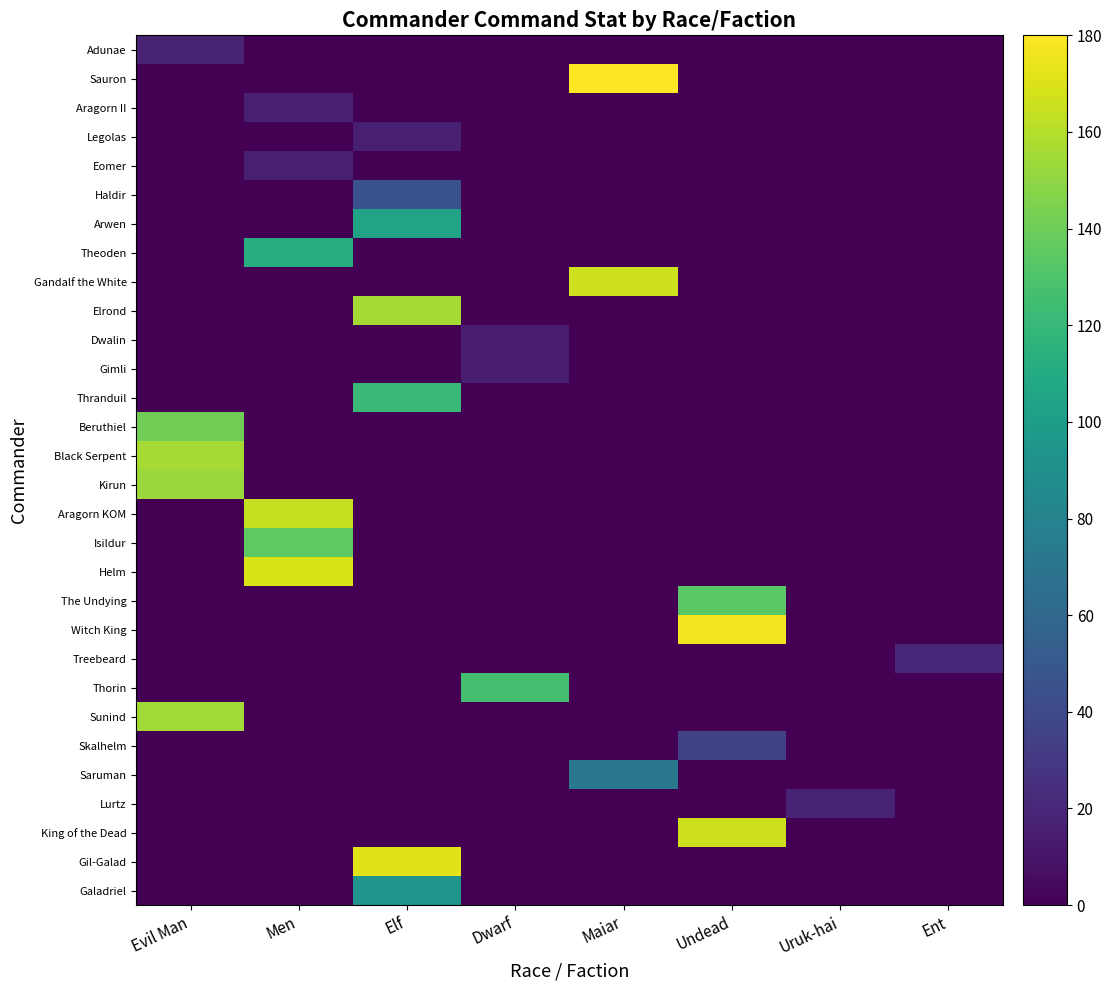

Reading left to right, what are all the values shown in this chart?

Adunae: Evil Man=18	Men=0	Elf=0	Dwarf=0	Maiar=0	Undead=0	Uruk-hai=0	Ent=0
Sauron: Evil Man=0	Men=0	Elf=0	Dwarf=0	Maiar=180	Undead=0	Uruk-hai=0	Ent=0
Aragorn II: Evil Man=0	Men=16	Elf=0	Dwarf=0	Maiar=0	Undead=0	Uruk-hai=0	Ent=0
Legolas: Evil Man=0	Men=0	Elf=16	Dwarf=0	Maiar=0	Undead=0	Uruk-hai=0	Ent=0
Eomer: Evil Man=0	Men=16	Elf=0	Dwarf=0	Maiar=0	Undead=0	Uruk-hai=0	Ent=0
Haldir: Evil Man=0	Men=0	Elf=45	Dwarf=0	Maiar=0	Undead=0	Uruk-hai=0	Ent=0
Arwen: Evil Man=0	Men=0	Elf=105	Dwarf=0	Maiar=0	Undead=0	Uruk-hai=0	Ent=0
Theoden: Evil Man=0	Men=112	Elf=0	Dwarf=0	Maiar=0	Undead=0	Uruk-hai=0	Ent=0
Gandalf the White: Evil Man=0	Men=0	Elf=0	Dwarf=0	Maiar=167	Undead=0	Uruk-hai=0	Ent=0
Elrond: Evil Man=0	Men=0	Elf=156	Dwarf=0	Maiar=0	Undead=0	Uruk-hai=0	Ent=0
Dwalin: Evil Man=0	Men=0	Elf=0	Dwarf=14	Maiar=0	Undead=0	Uruk-hai=0	Ent=0
Gimli: Evil Man=0	Men=0	Elf=0	Dwarf=14	Maiar=0	Undead=0	Uruk-hai=0	Ent=0
Thranduil: Evil Man=0	Men=0	Elf=122	Dwarf=0	Maiar=0	Undead=0	Uruk-hai=0	Ent=0
Beruthiel: Evil Man=141	Men=0	Elf=0	Dwarf=0	Maiar=0	Undead=0	Uruk-hai=0	Ent=0
Black Serpent: Evil Man=156	Men=0	Elf=0	Dwarf=0	Maiar=0	Undead=0	Uruk-hai=0	Ent=0
Kirun: Evil Man=153	Men=0	Elf=0	Dwarf=0	Maiar=0	Undead=0	Uruk-hai=0	Ent=0
Aragorn KOM: Evil Man=0	Men=164	Elf=0	Dwarf=0	Maiar=0	Undead=0	Uruk-hai=0	Ent=0
Isildur: Evil Man=0	Men=135	Elf=0	Dwarf=0	Maiar=0	Undead=0	Uruk-hai=0	Ent=0
Helm: Evil Man=0	Men=170	Elf=0	Dwarf=0	Maiar=0	Undead=0	Uruk-hai=0	Ent=0
The Undying: Evil Man=0	Men=0	Elf=0	Dwarf=0	Maiar=0	Undead=134	Uruk-hai=0	Ent=0
Witch King: Evil Man=0	Men=0	Elf=0	Dwarf=0	Maiar=0	Undead=177	Uruk-hai=0	Ent=0
Treebeard: Evil Man=0	Men=0	Elf=0	Dwarf=0	Maiar=0	Undead=0	Uruk-hai=0	Ent=20
Thorin: Evil Man=0	Men=0	Elf=0	Dwarf=127	Maiar=0	Undead=0	Uruk-hai=0	Ent=0
Sunind: Evil Man=155	Men=0	Elf=0	Dwarf=0	Maiar=0	Undead=0	Uruk-hai=0	Ent=0
Skalhelm: Evil Man=0	Men=0	Elf=0	Dwarf=0	Maiar=0	Undead=35	Uruk-hai=0	Ent=0
Saruman: Evil Man=0	Men=0	Elf=0	Dwarf=0	Maiar=72	Undead=0	Uruk-hai=0	Ent=0
Lurtz: Evil Man=0	Men=0	Elf=0	Dwarf=0	Maiar=0	Undead=0	Uruk-hai=18	Ent=0
King of the Dead: Evil Man=0	Men=0	Elf=0	Dwarf=0	Maiar=0	Undead=166	Uruk-hai=0	Ent=0
Gil-Galad: Evil Man=0	Men=0	Elf=172	Dwarf=0	Maiar=0	Undead=0	Uruk-hai=0	Ent=0
Galadriel: Evil Man=0	Men=0	Elf=94	Dwarf=0	Maiar=0	Undead=0	Uruk-hai=0	Ent=0